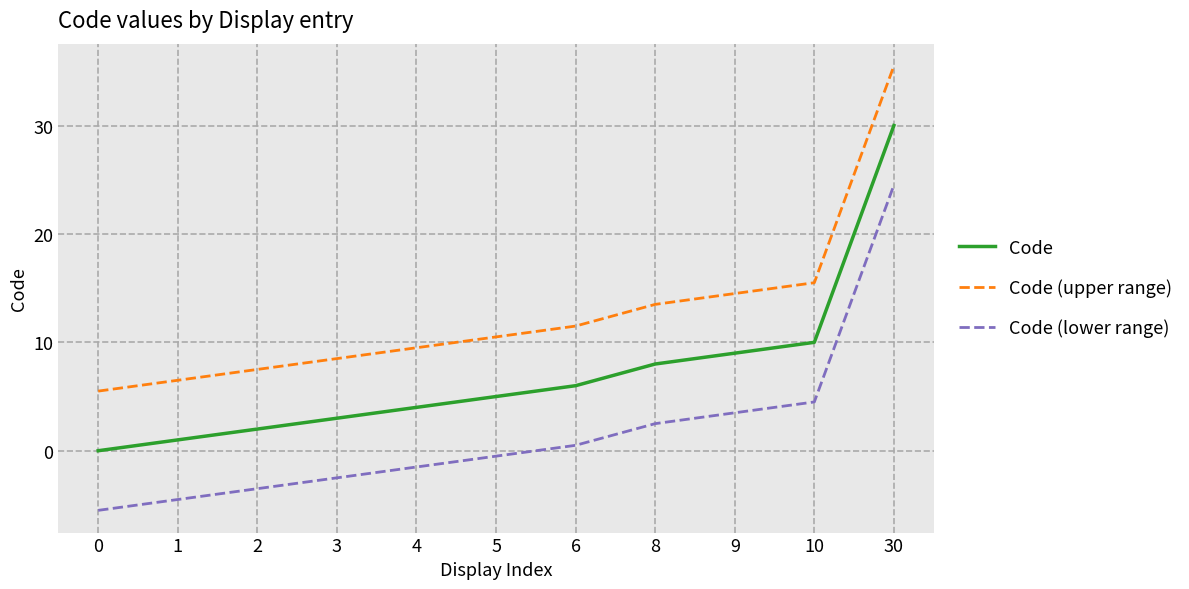

At how many categories does at least one series exceed 8?

8